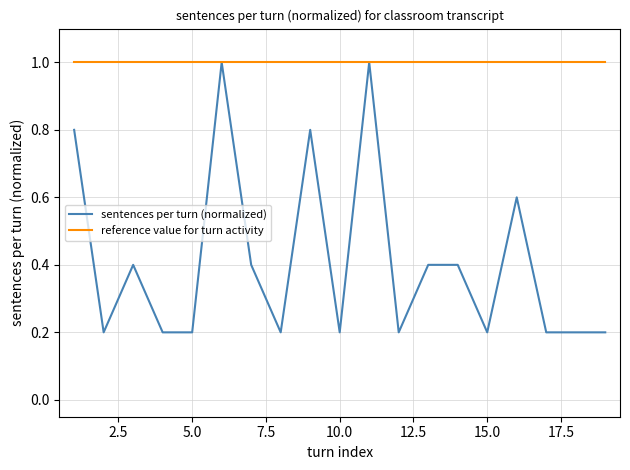

Rank the series by their average value, from highest to lowest.

reference value for turn activity, sentences per turn (normalized)